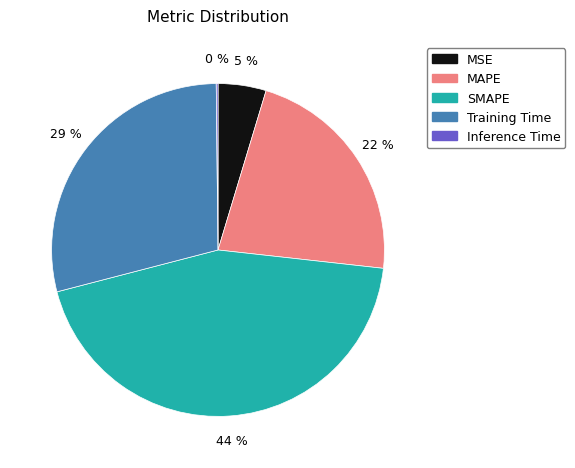

The MSE slice represents 5% of the pie. True or false?

True